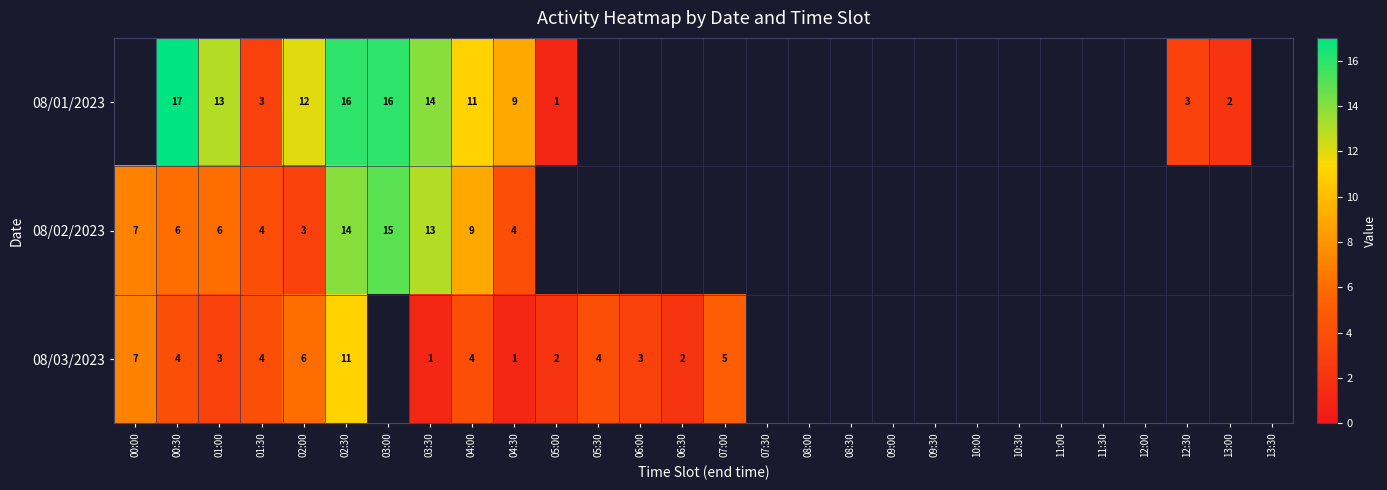

The value of 08/01/2023 at 01:00 is 13. True or false?

True